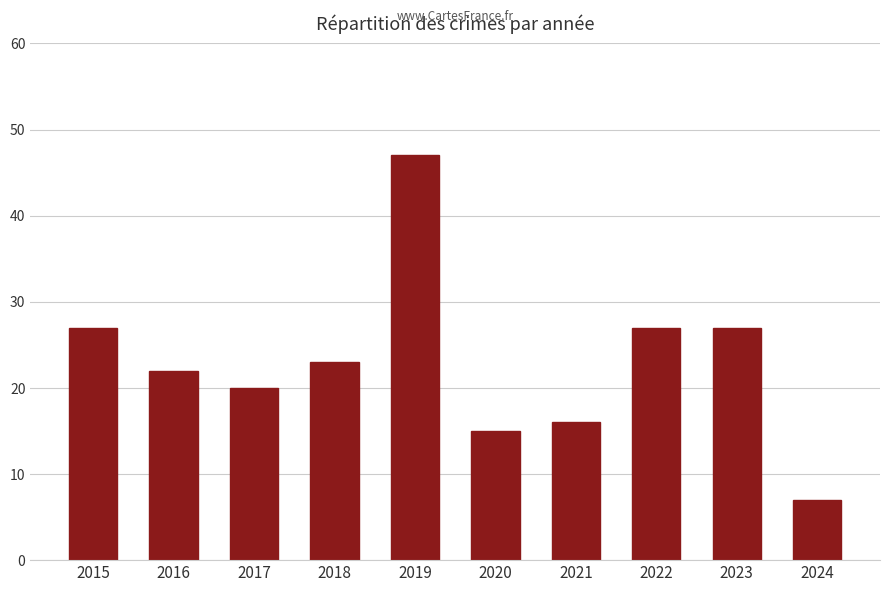

How many bars are there in total?

10